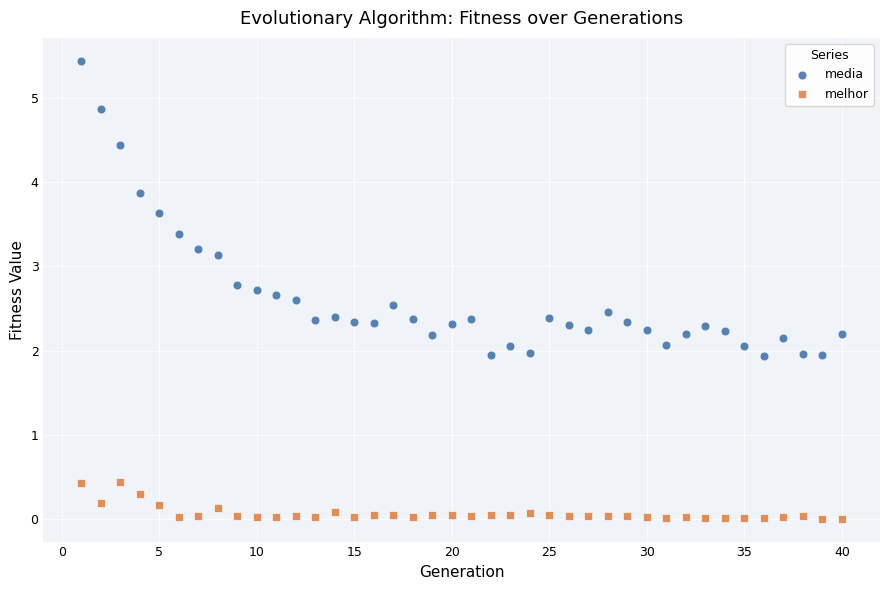

In the media series, what Y value is closest to 3?

3.1